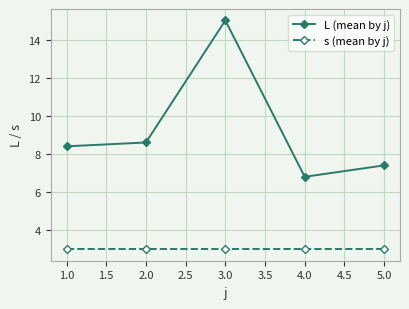

What is the label of the 1st point from the left?

1.0